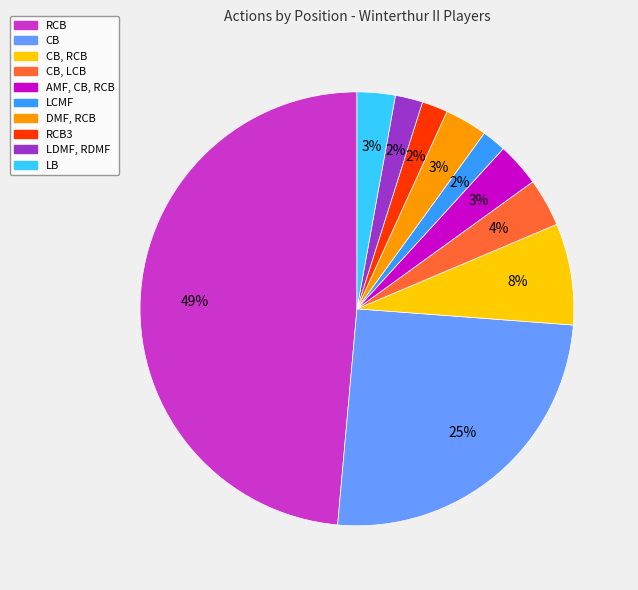

To the nearest percent, what is the average slice percentage?

10%